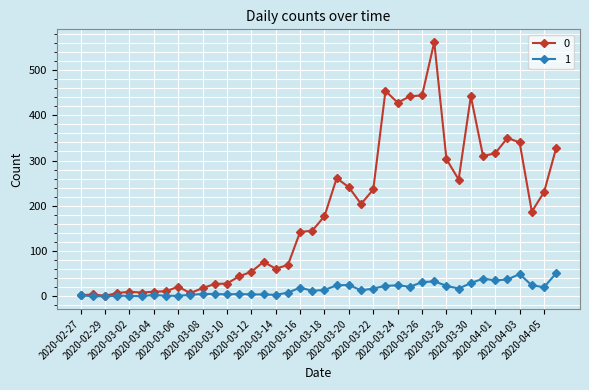

Rank the series by their maximum value, from highest to lowest.

0, 1